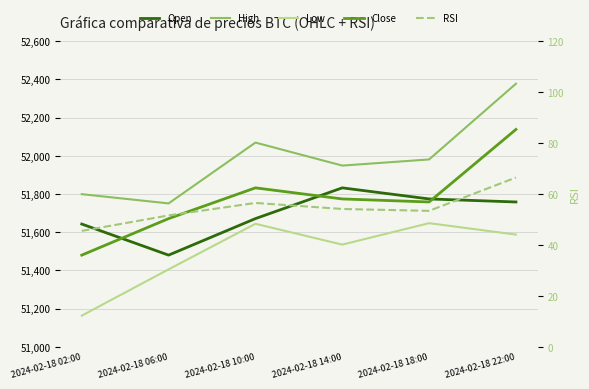

How many intersections are there between Close and Open?

3